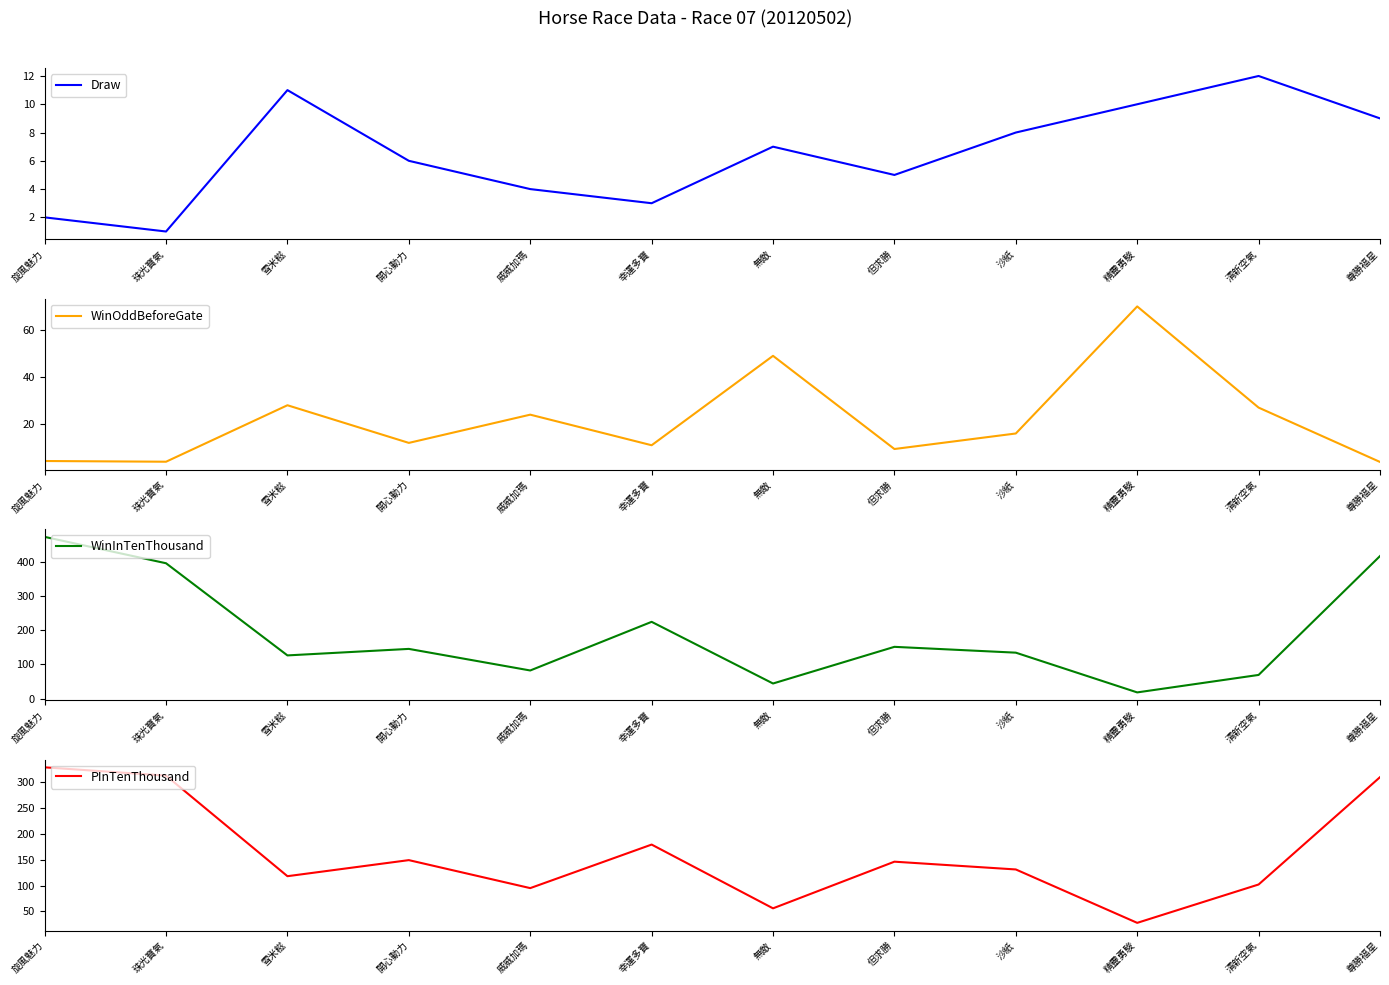

What is the lowest value of the Draw series?

1